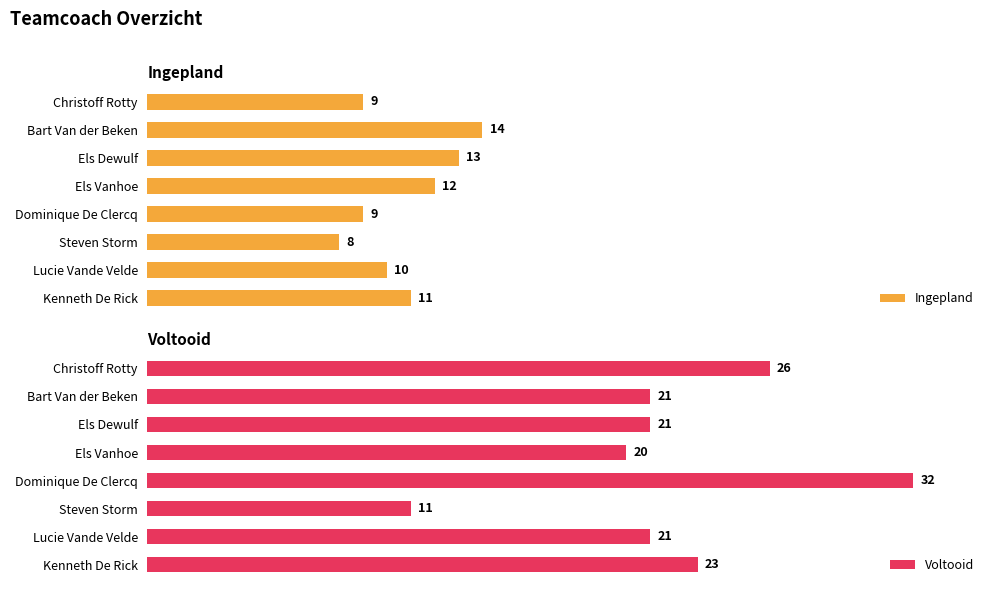

What is the minimum value for Voltooid?

11